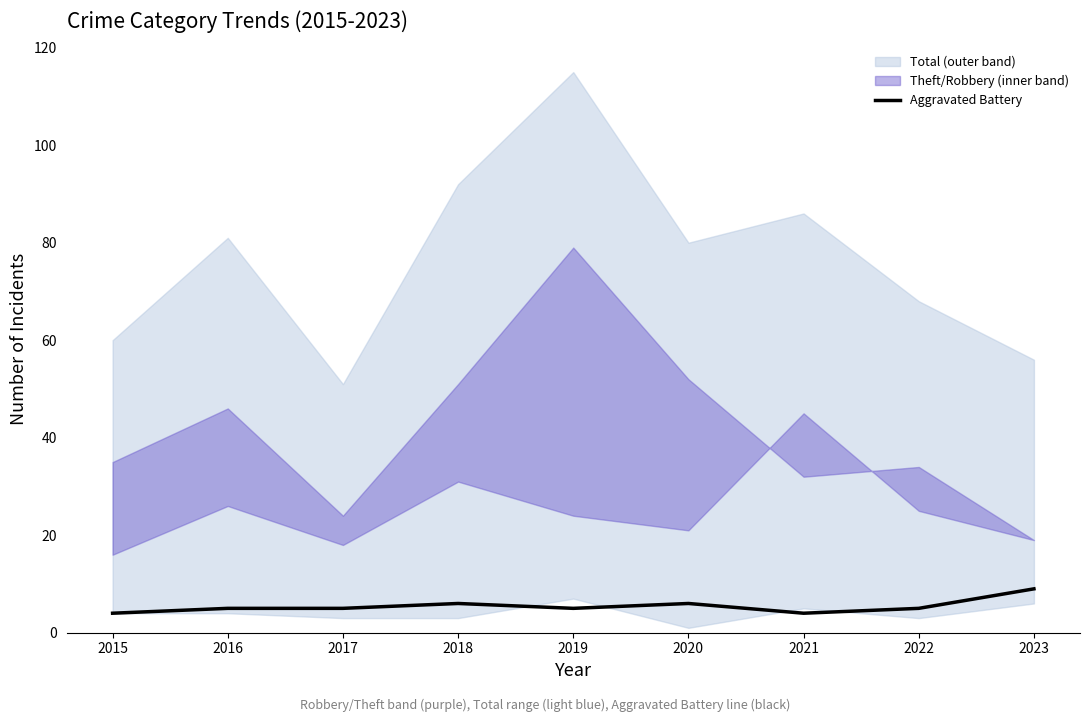

Where is the first local minimum?

2019